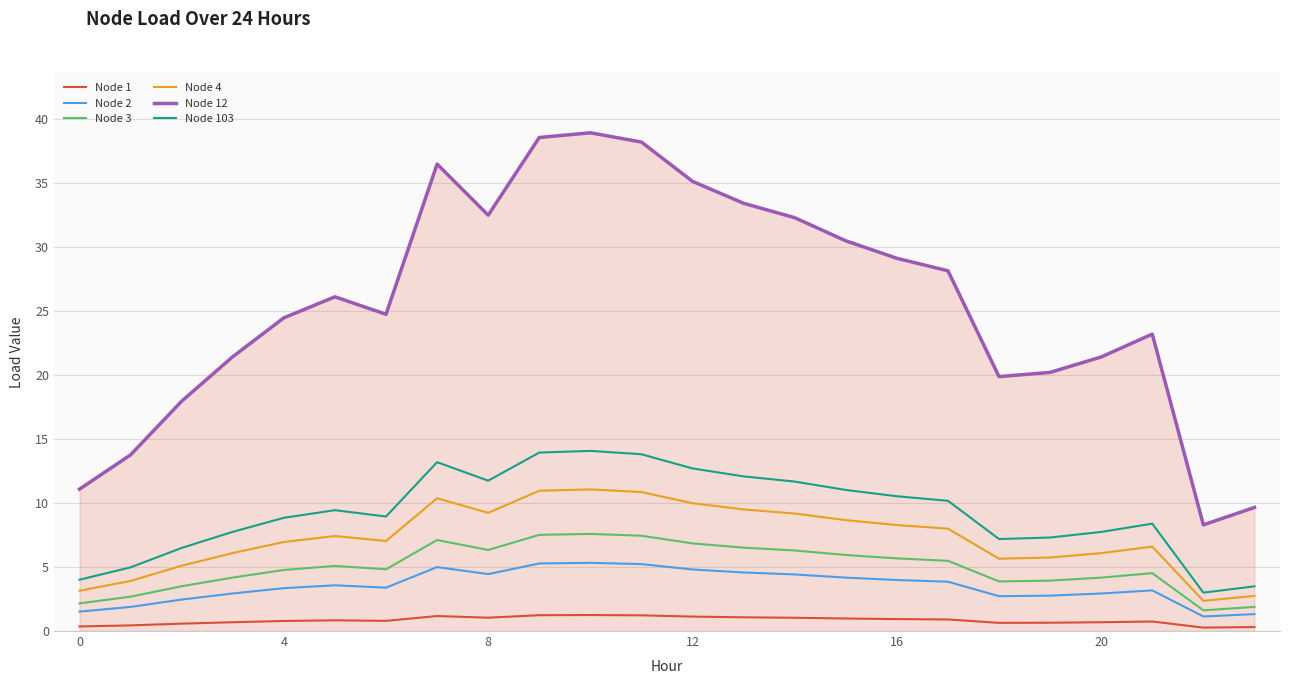

Which series has the largest total across all categories?

Node 12